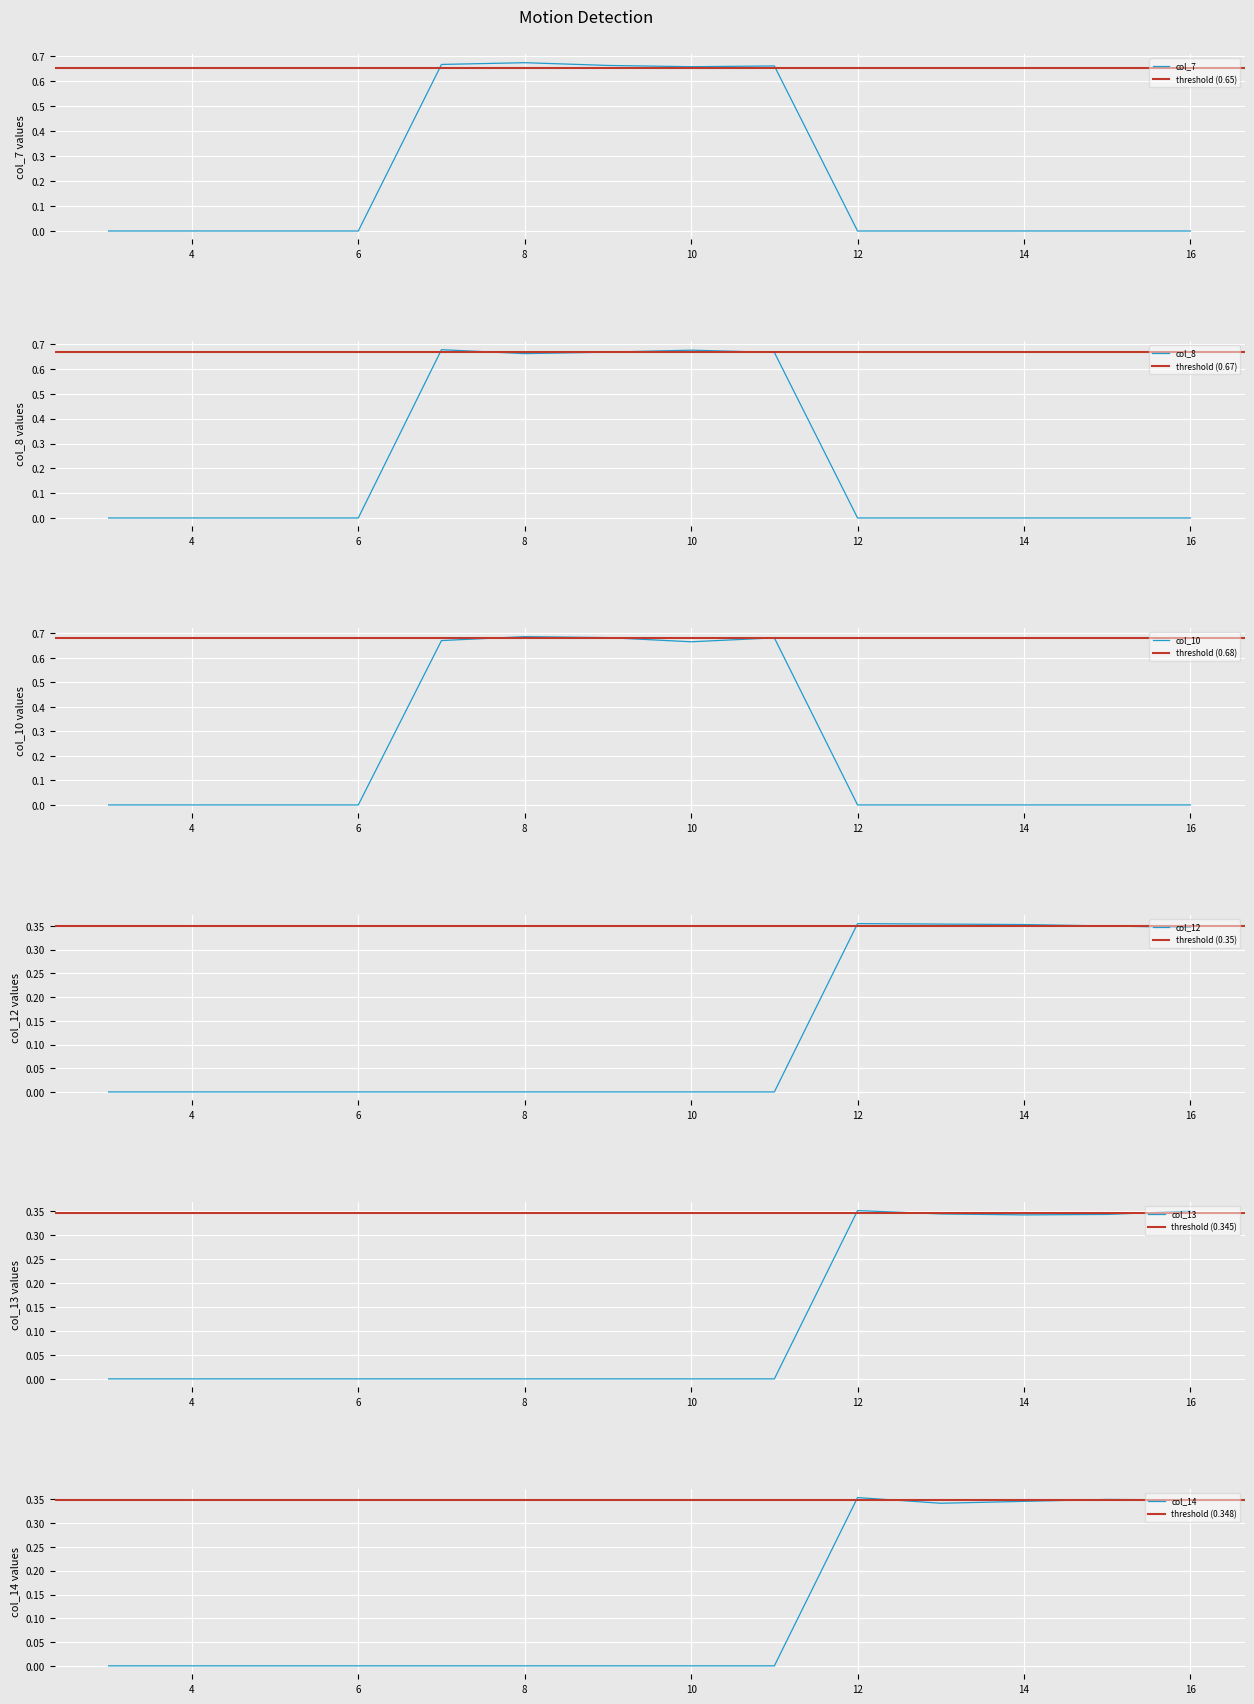

At which category does col_8 reach its first local peak?

7